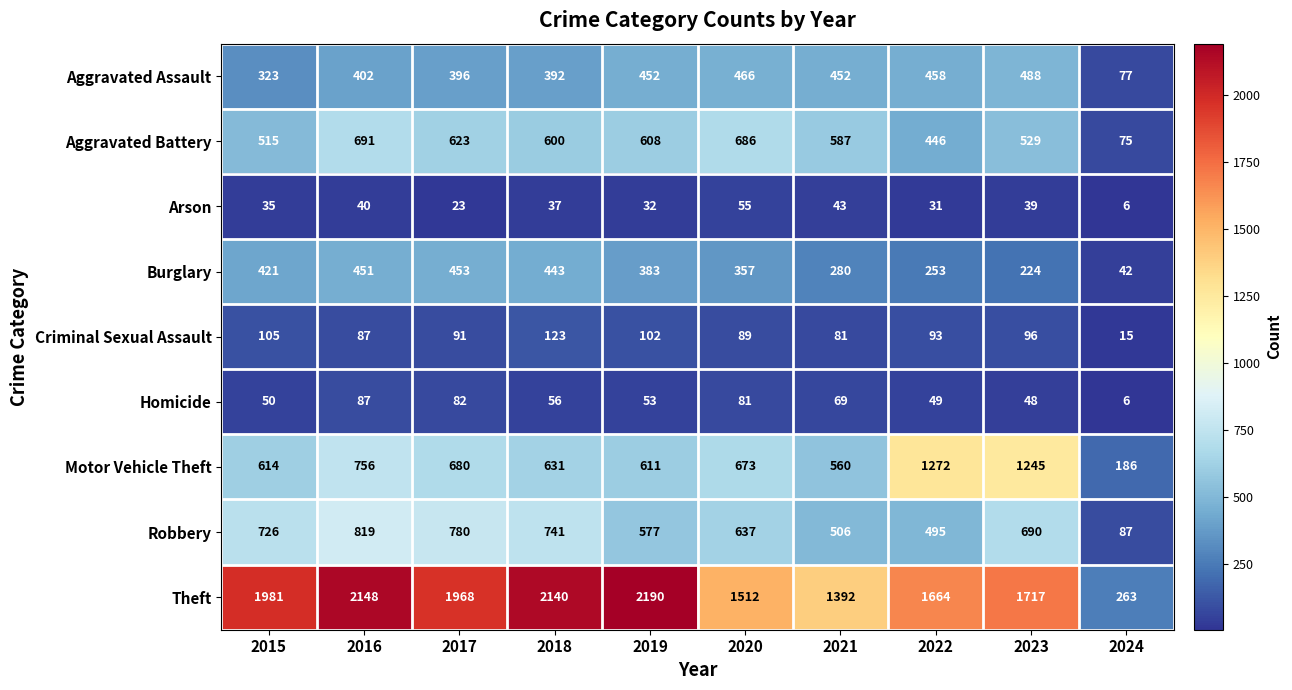

What is the difference between the maximum and minimum values in the Motor Vehicle Theft series?

1086